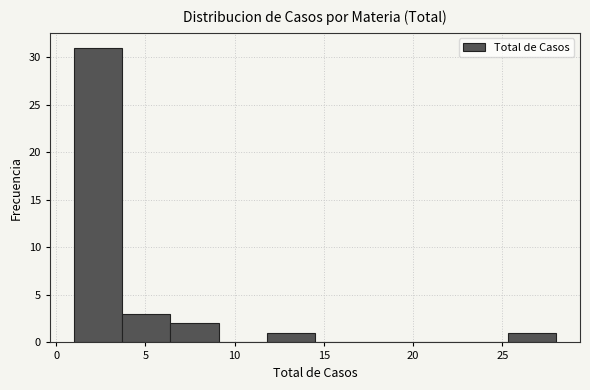

Which range on the x-axis has the tallest bar?

1.0 to 3.7